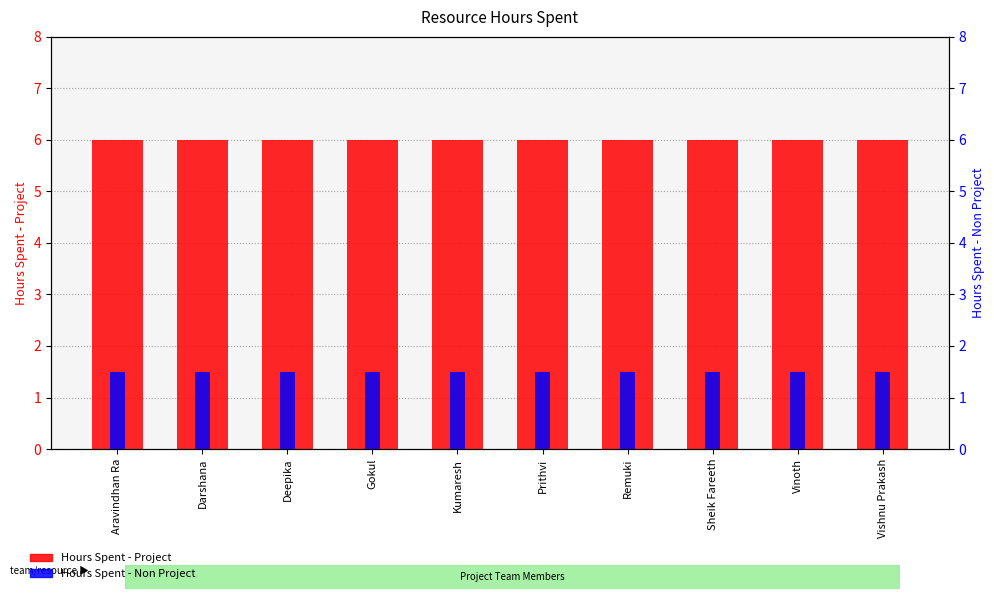

At how many categories does at least one series exceed 2?

10